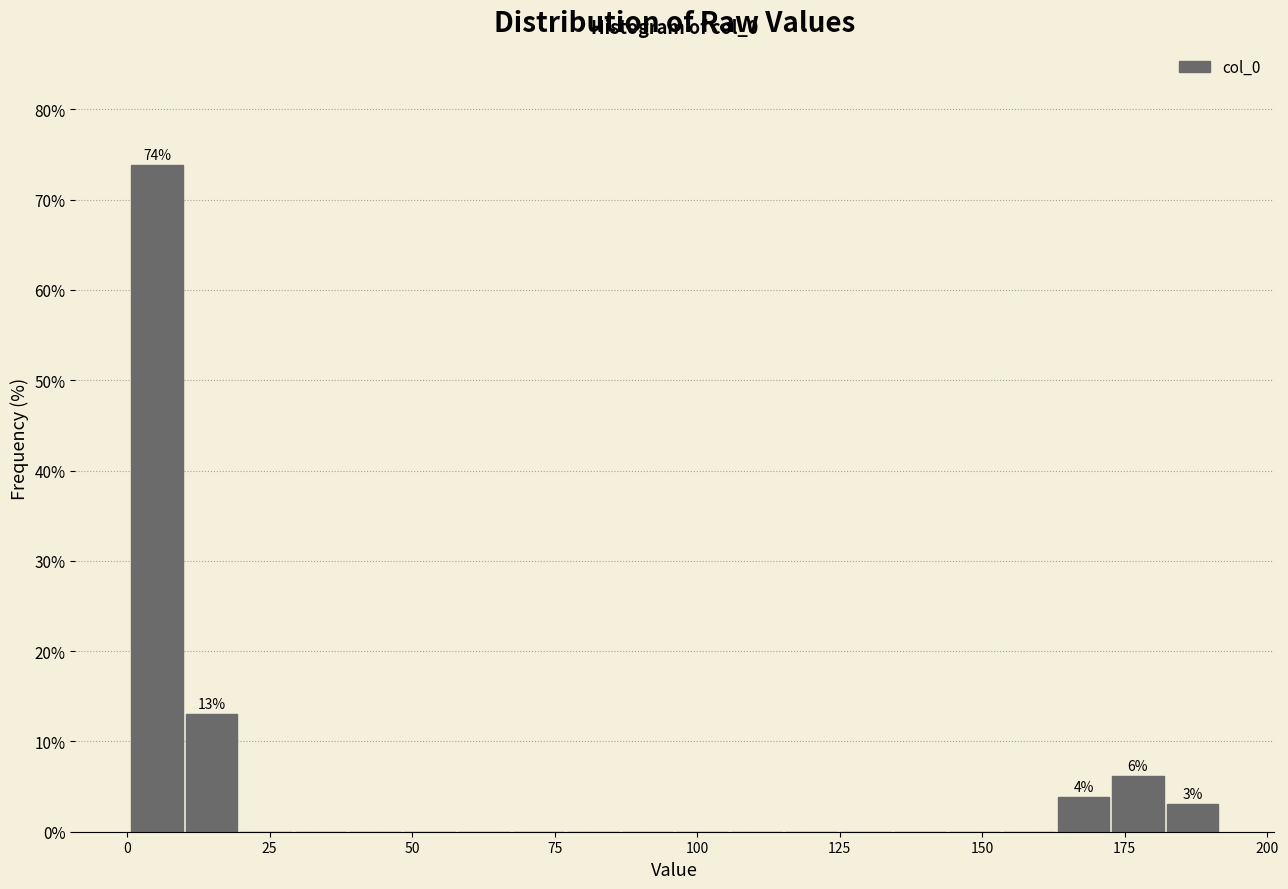

Read against the x-axis, roughly where is the centre of the tallest bar?

5